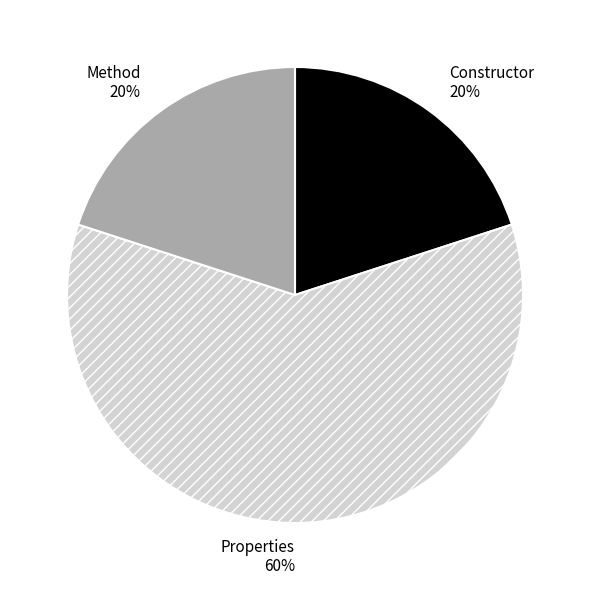

Approximately how many times larger is the value at Constructor compared to Properties?

0.3